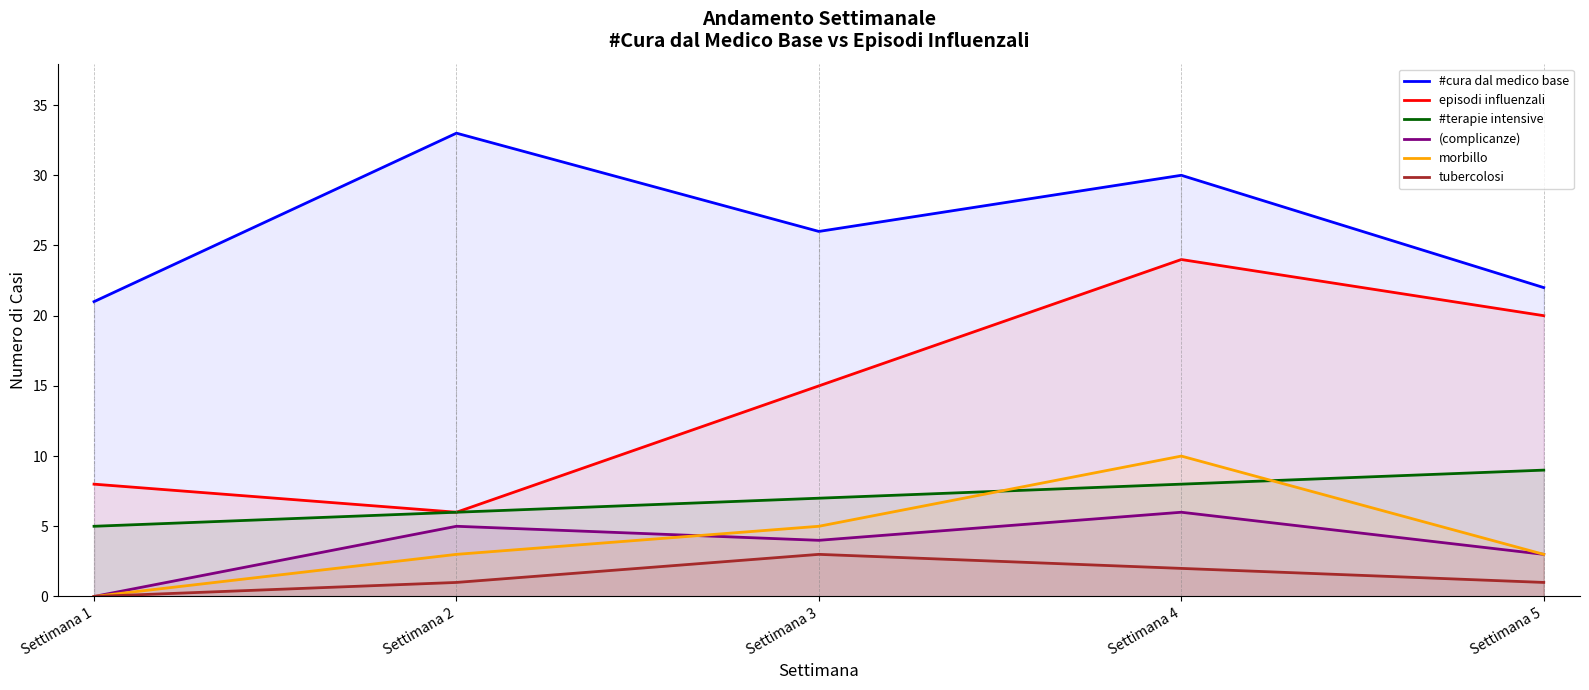

How many categories are shown in the chart?

5